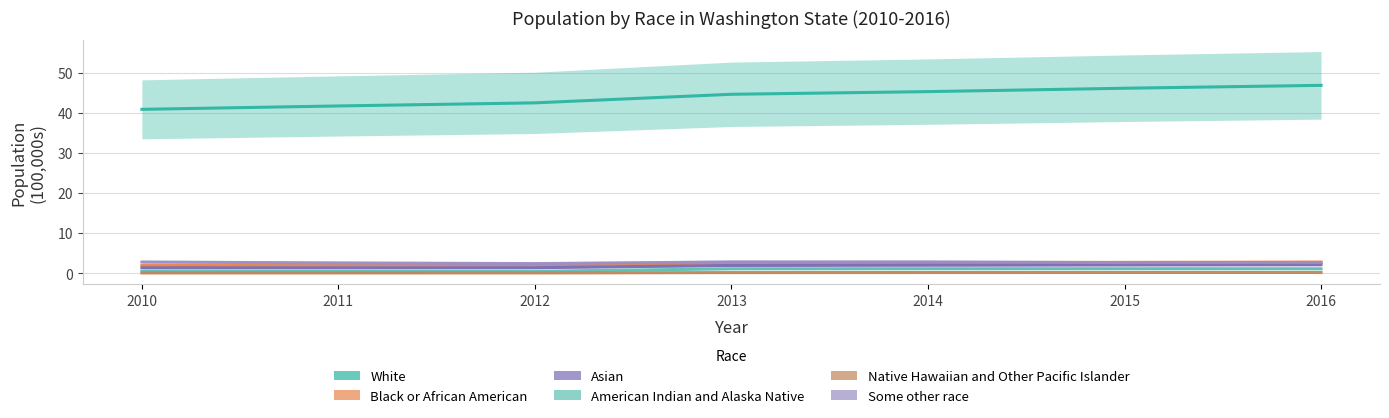

What is the value of the Native Hawaiian and Other Pacific Islander point at the 6th from the left?

0.2